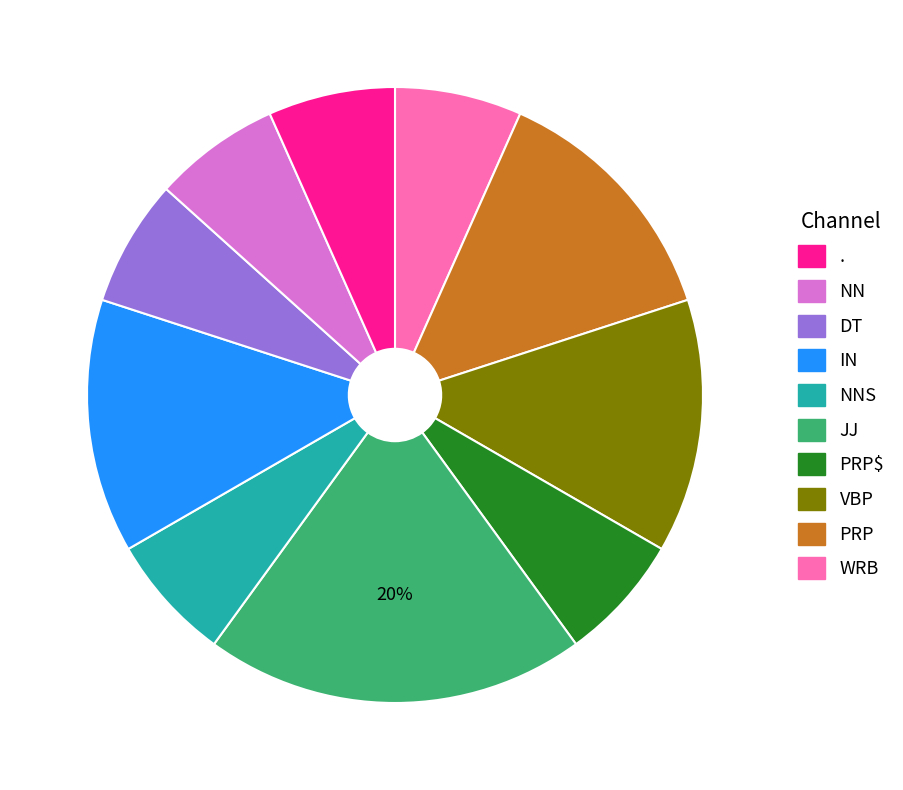

To the nearest percent, what is the average slice percentage?

10%